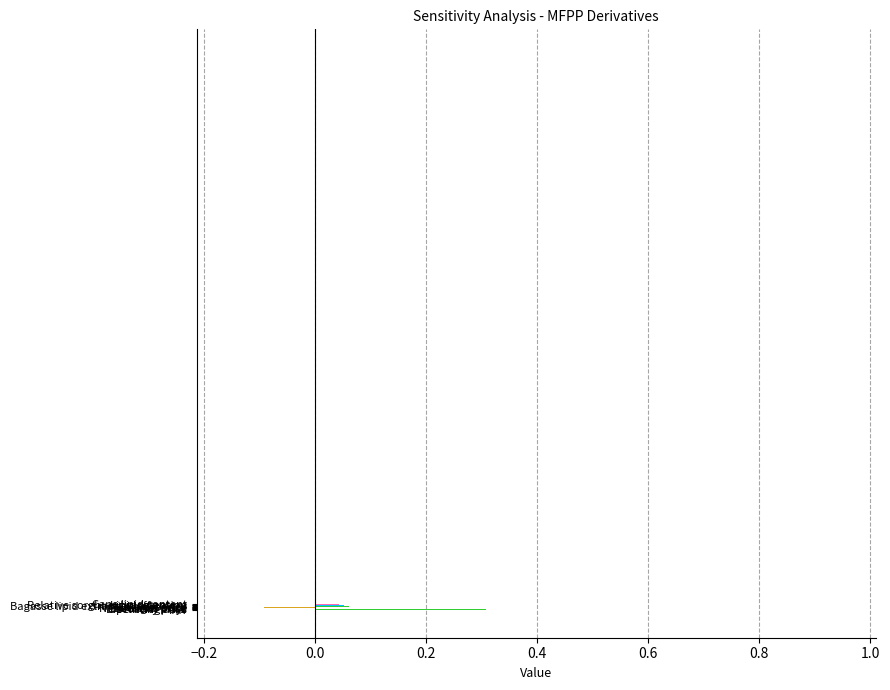

Does the chart contain stacked bars?

No